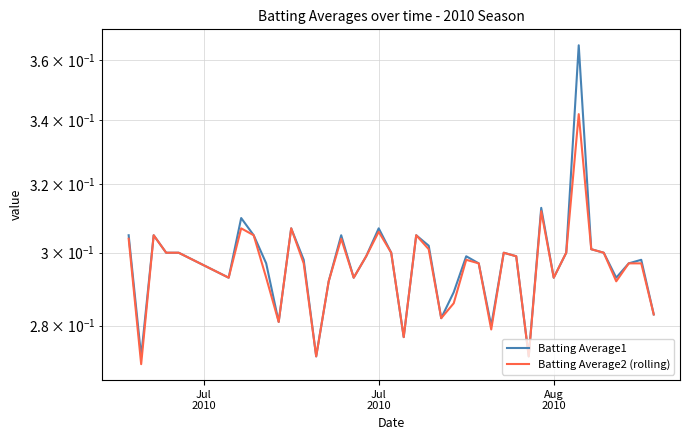

How many interior local peaks does the Batting Average1 series have?

11